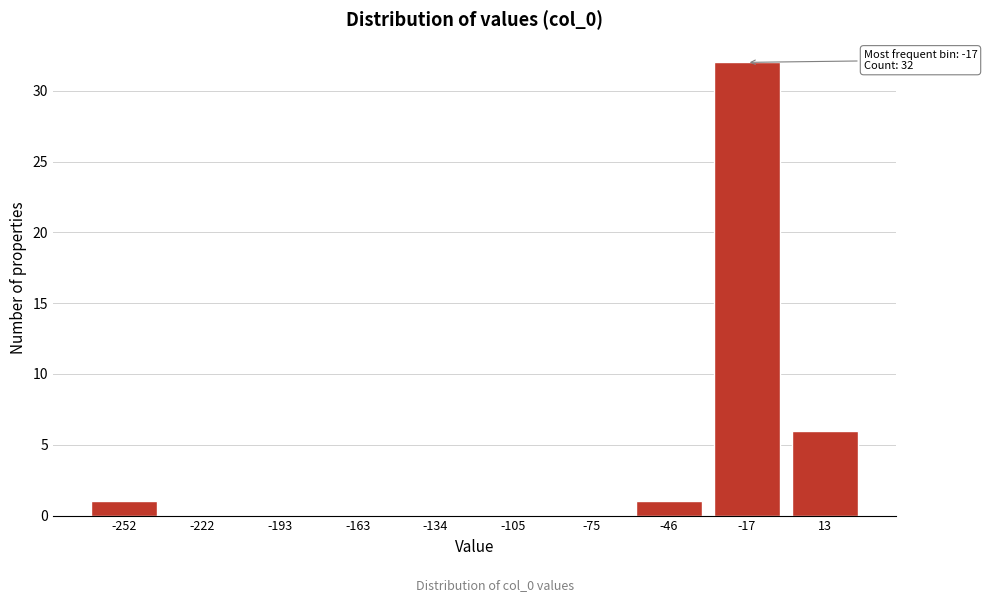

Reading right to left, list all the values displayed in this chart.

13=6	-17=32	-46=1	-75=0	-105=0	-134=0	-163=0	-193=0	-222=0	-252=1